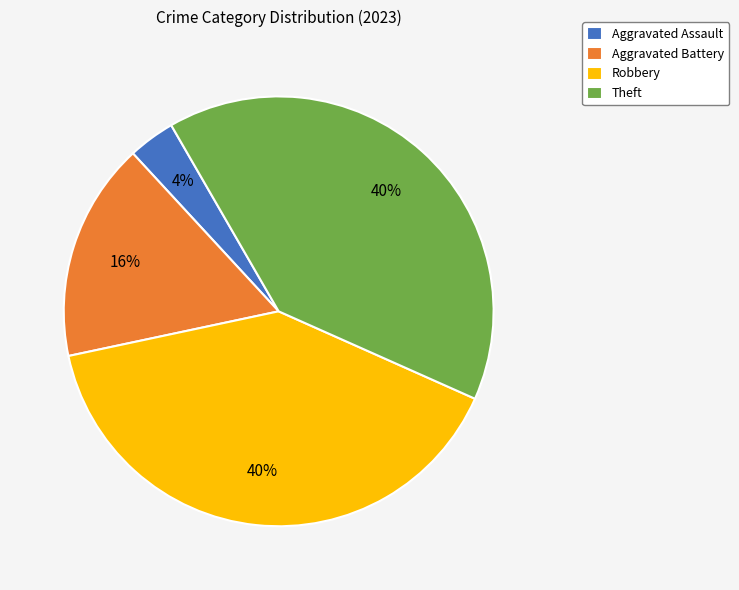

What is the smallest slice in the pie chart?

Aggravated Assault